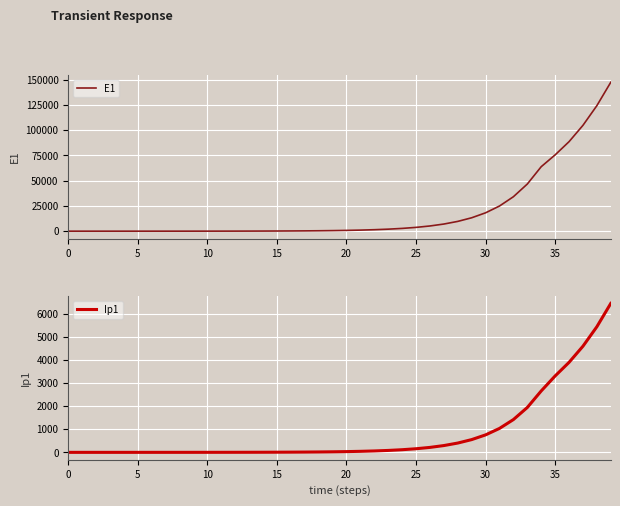

True or false: Ip1 has more than 0 points higher than both neighbors.

False